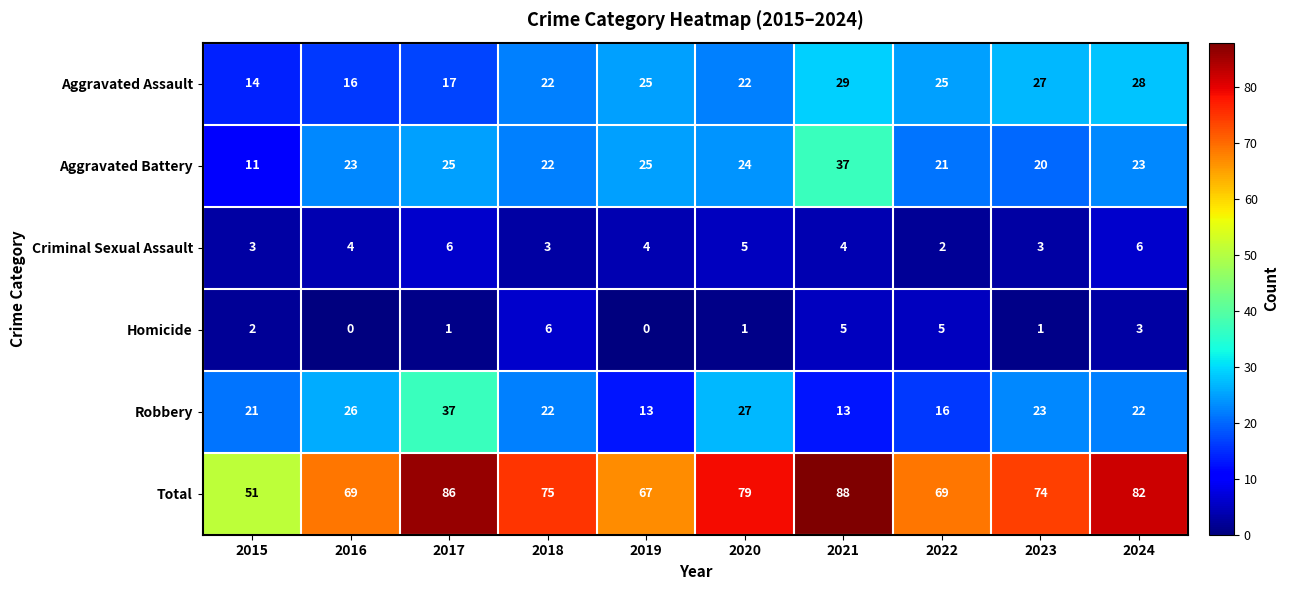

True or false: Criminal Sexual Assault has a value of 4 at 2017.

False